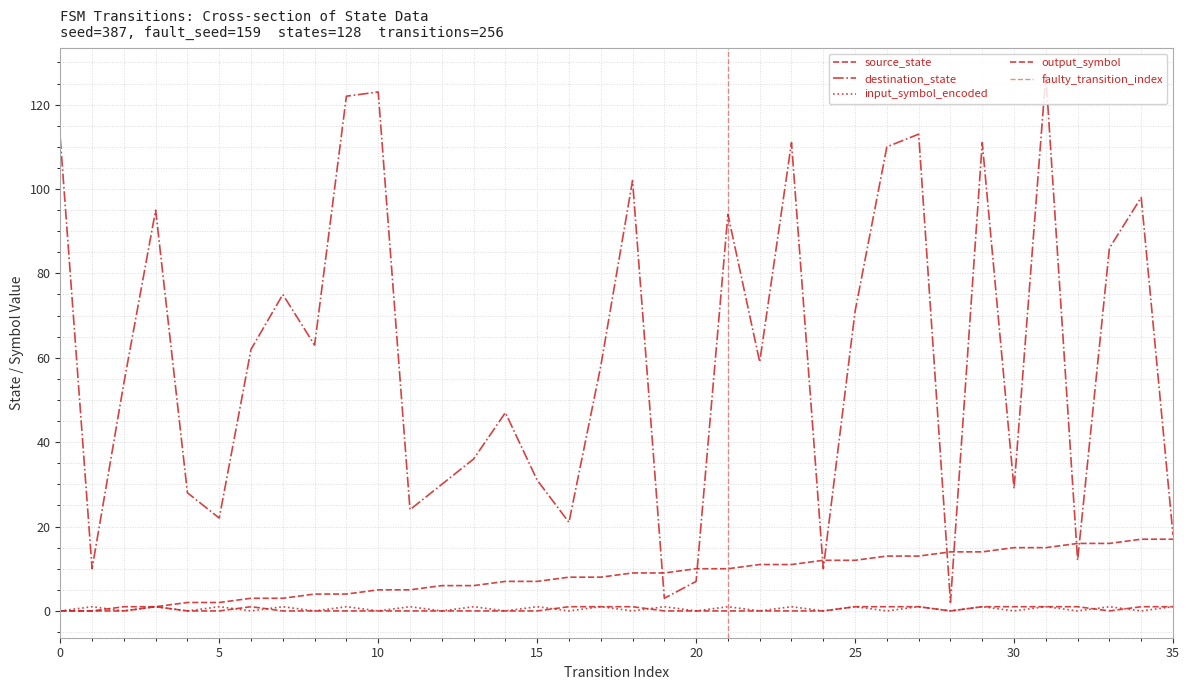

What is the sum of all destination_state values?

2176